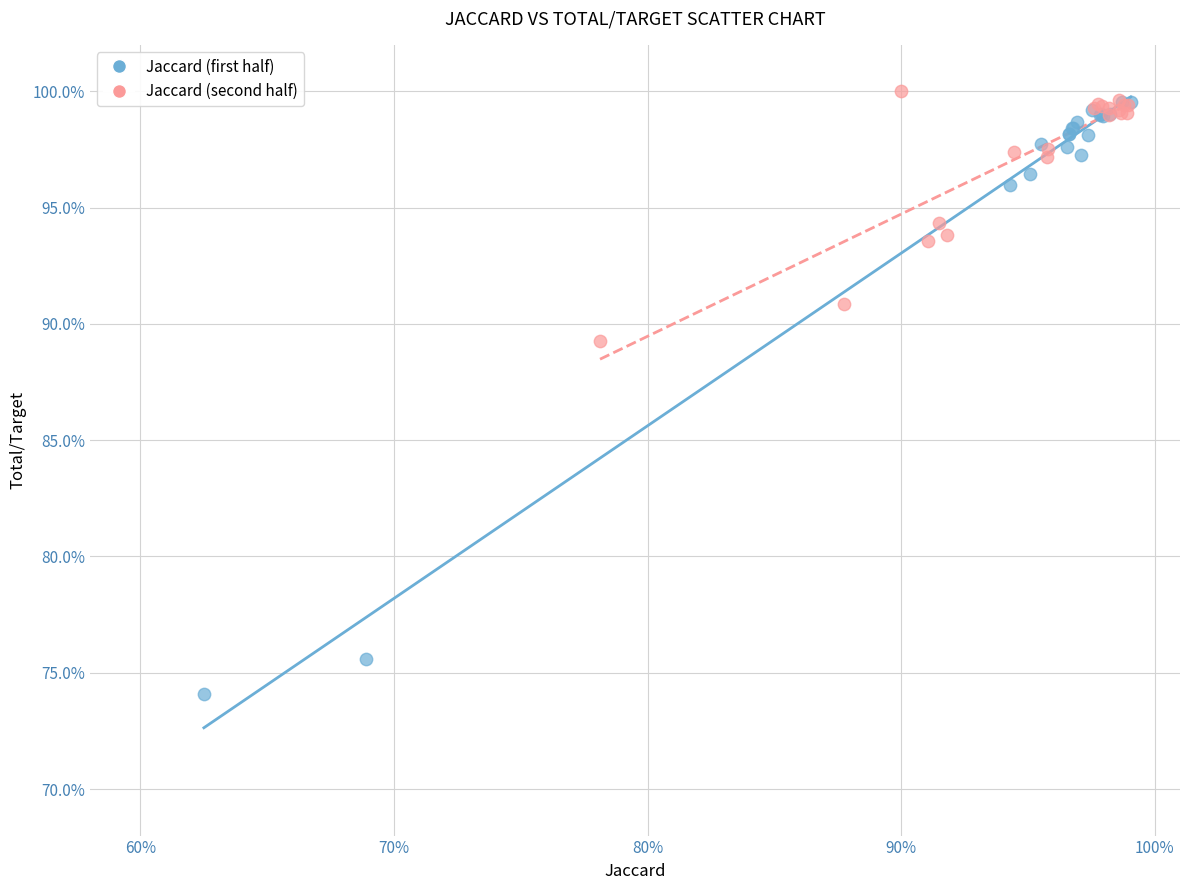

What are all the series names shown in the legend?

Jaccard (first half), Jaccard (second half)